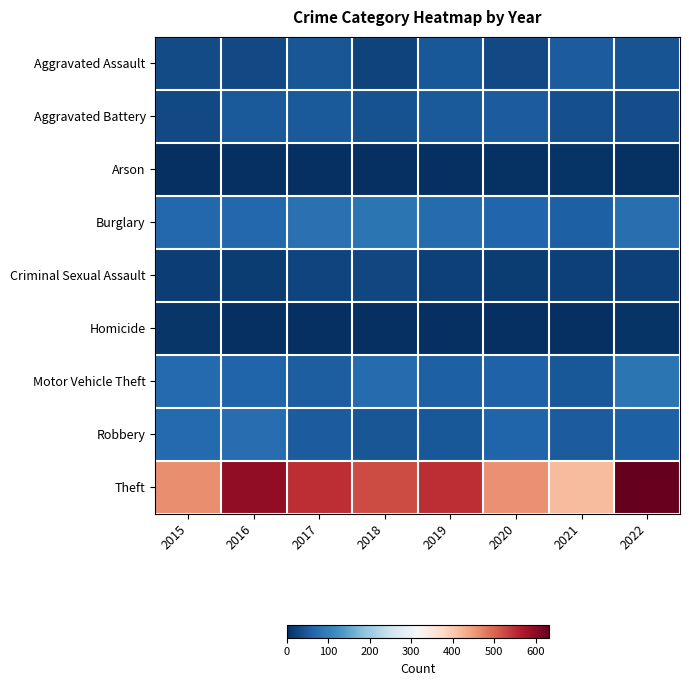

Between 2018 and 2021, which series saw the biggest shift?

Theft